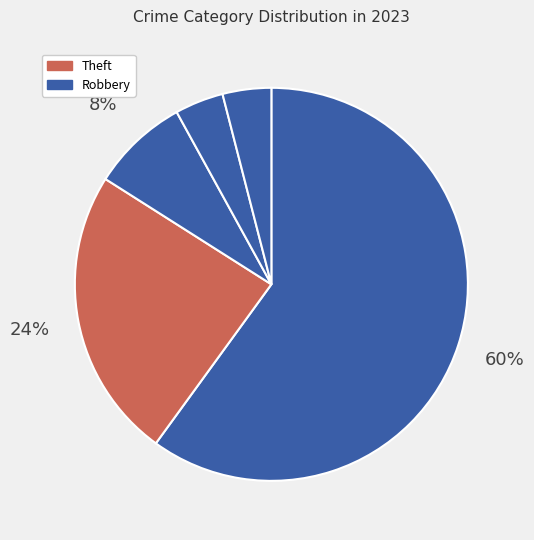

Which category has the biggest portion of the pie?

Robbery